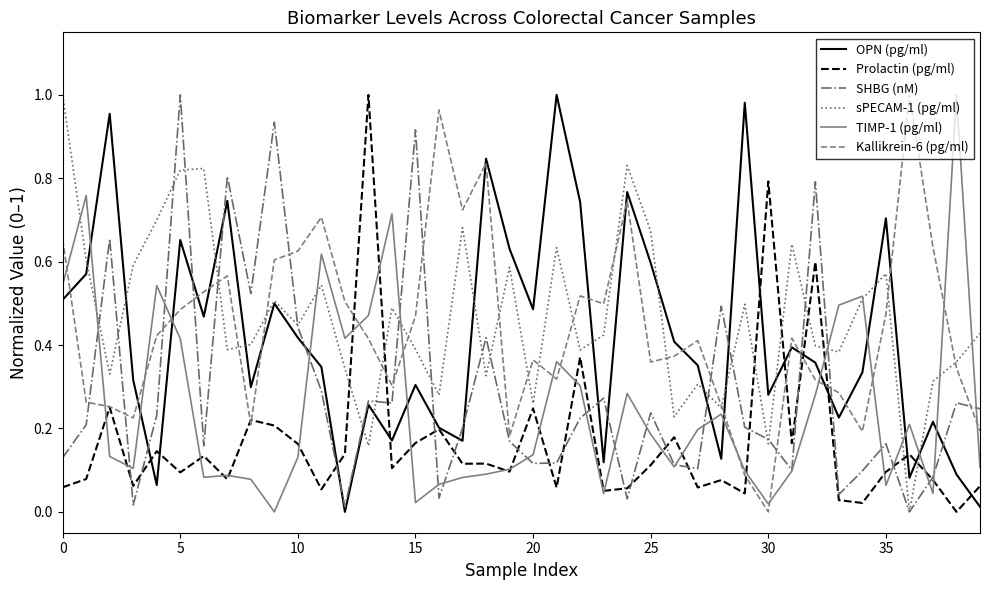

What are all the series names shown in the legend?

OPN (pg/ml), Prolactin (pg/ml), SHBG (nM), sPECAM-1 (pg/ml), TIMP-1 (pg/ml), Kallikrein-6 (pg/ml)